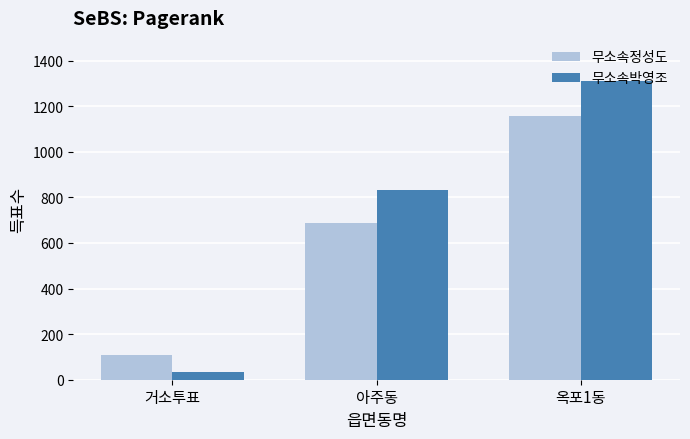

What are all the series names shown in the legend?

무소속정성도, 무소속박영조